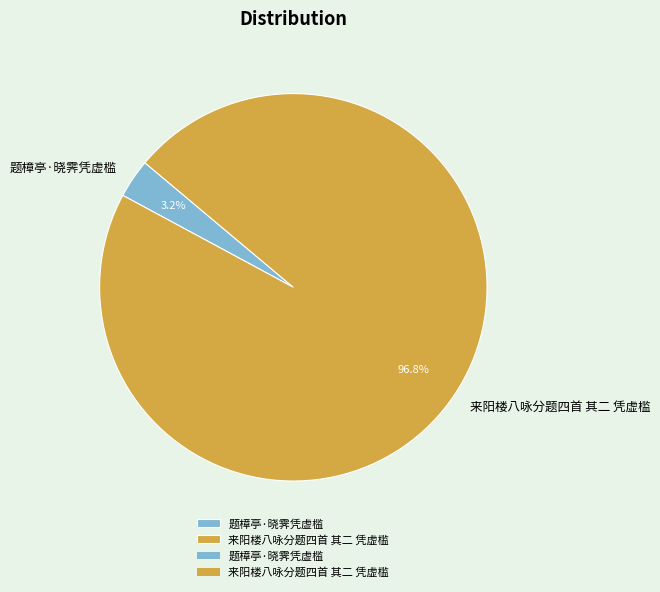

Which slice is the smallest?

题樟亭·晓霁凭虚槛